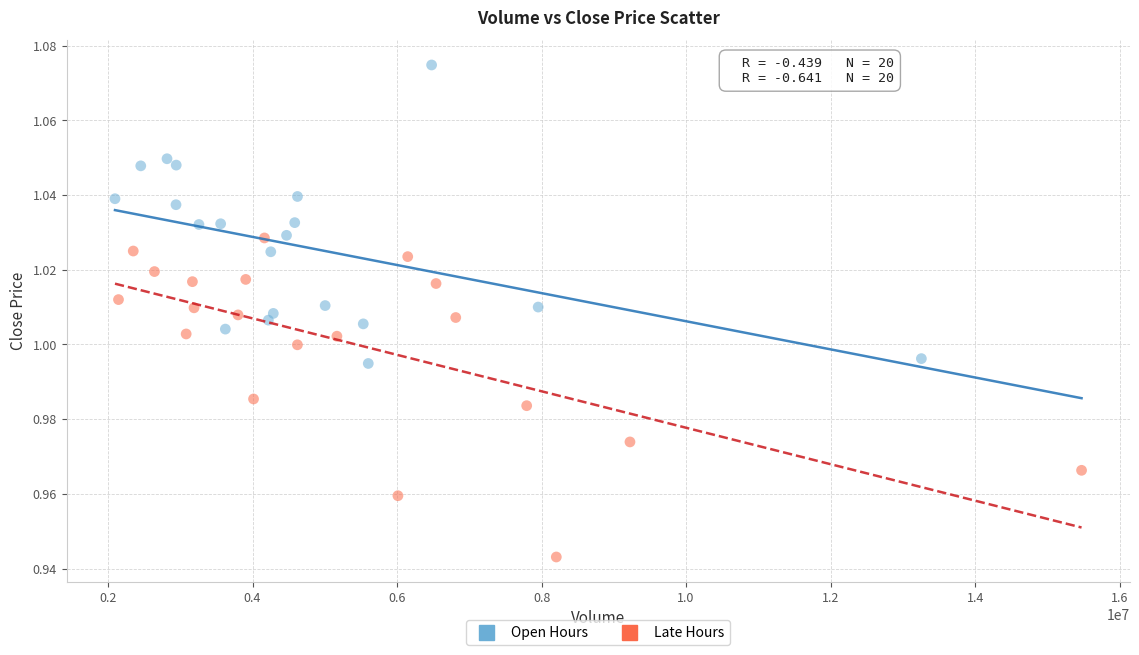

What are all the series names shown in the legend?

Open Hours, Late Hours